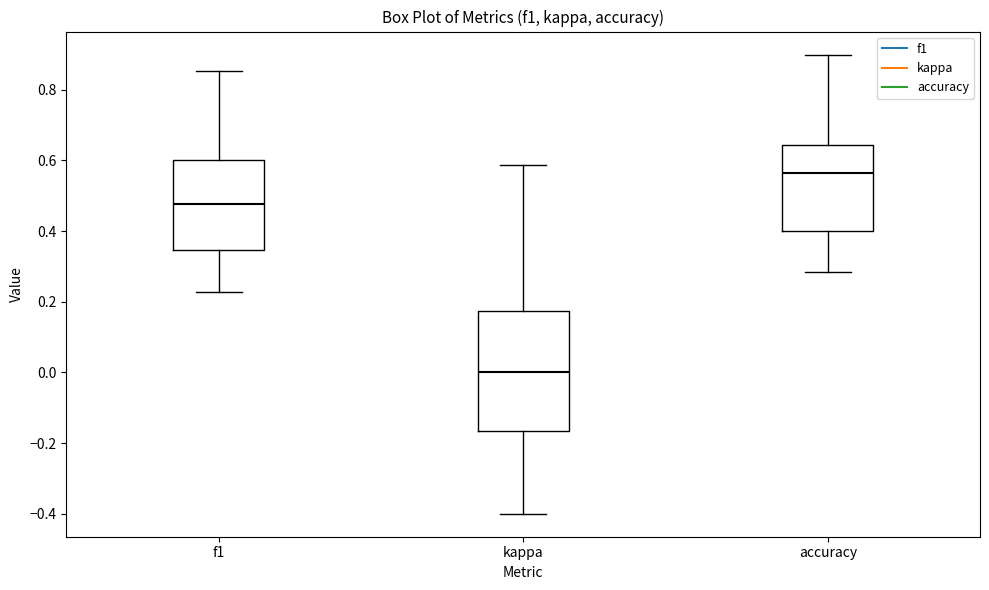

Where does the lower whisker of the box for kappa end on the y-axis? The values are not printed on the chart, so give them approximately, as read against the axis.

-0.40